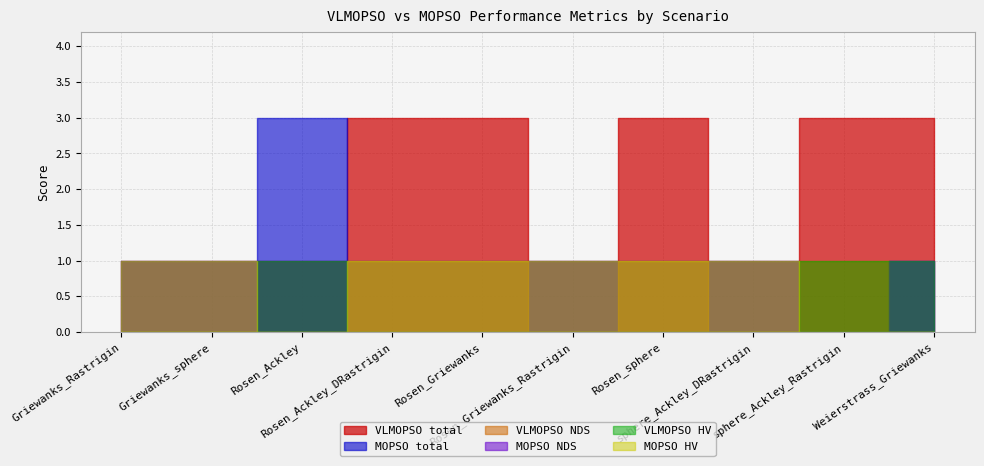

What is the total value across all series at Rosen_Griewanks?

6